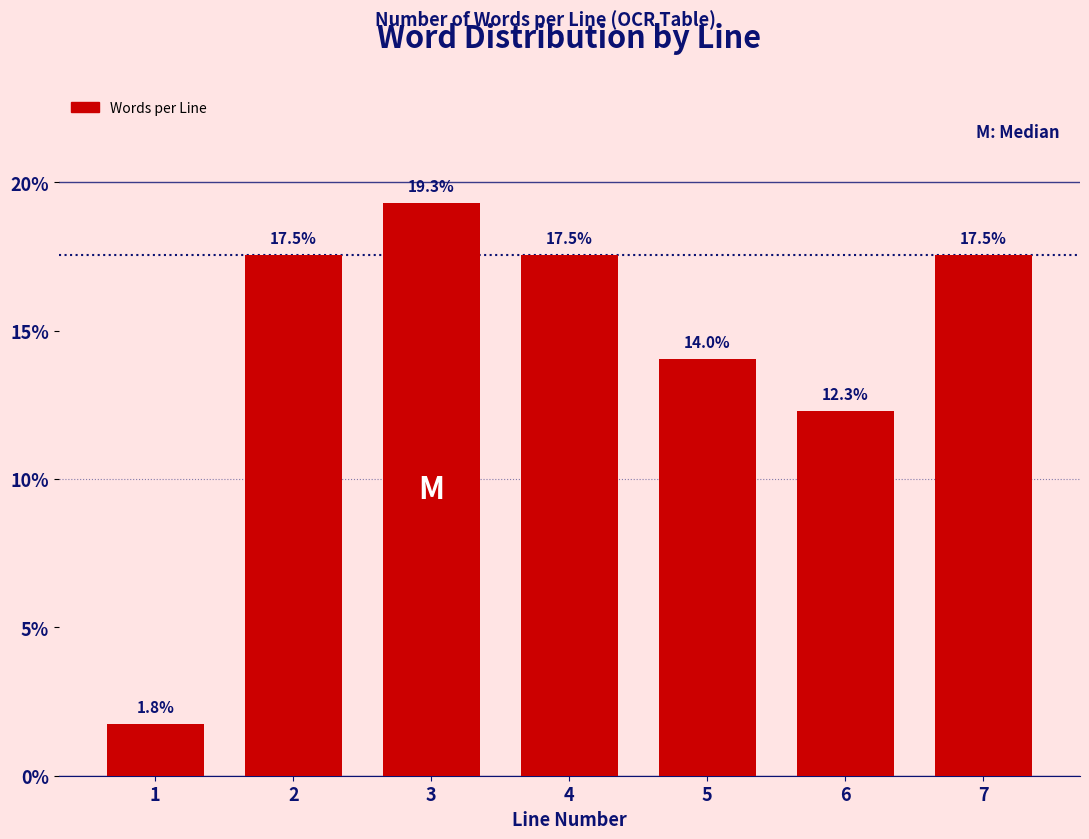

Reading right to left, transcribe all the data shown in this chart.

17.5	12.3	14.0	17.5	19.3	17.5	1.8